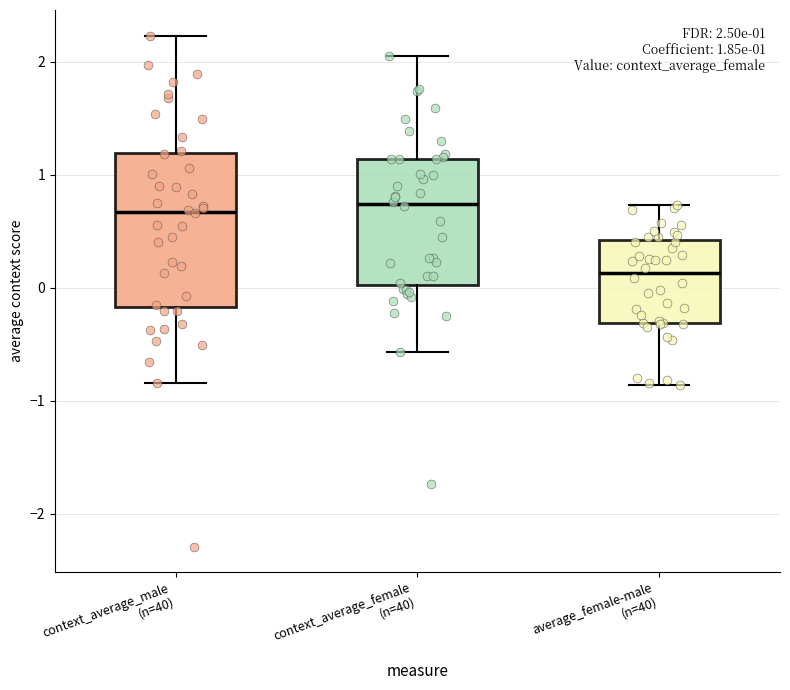

Comparing the boxes themselves (not the whiskers), which one is the tallest?

context_average_male (n=40)